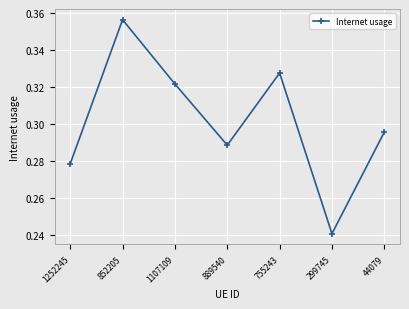

Which category has the lowest value across all series?

299745